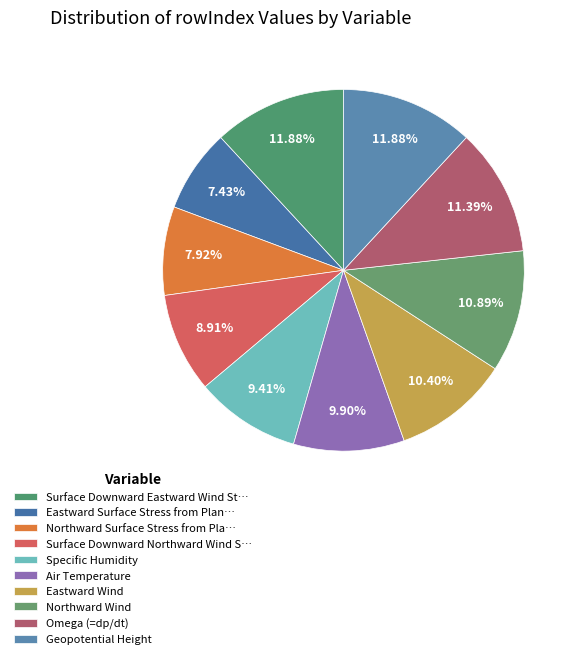

Count the number of slices in the pie.

10